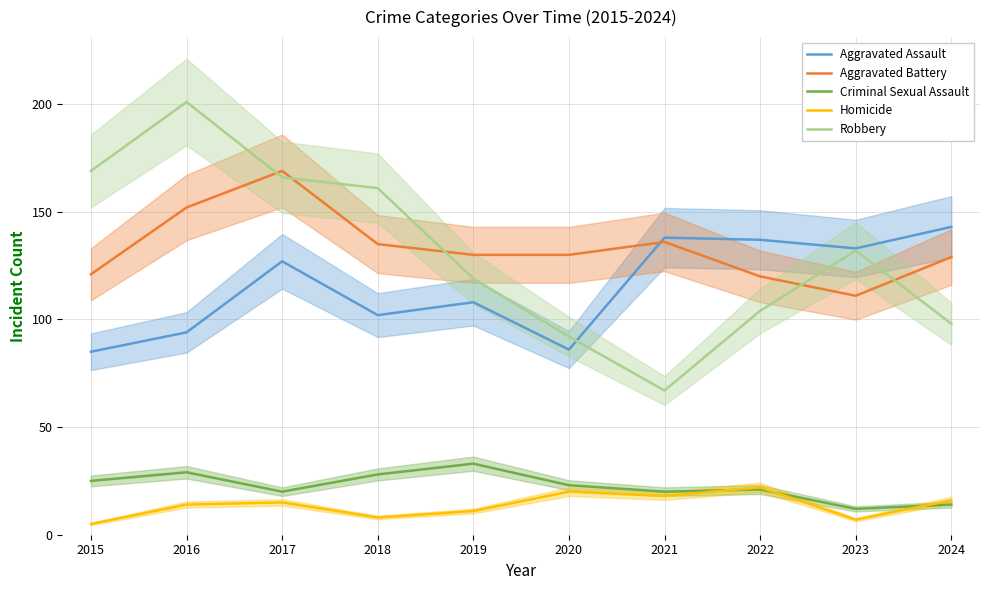

In Aggravated Battery, how many points are higher than both neighbors (excluding endpoints)?

2